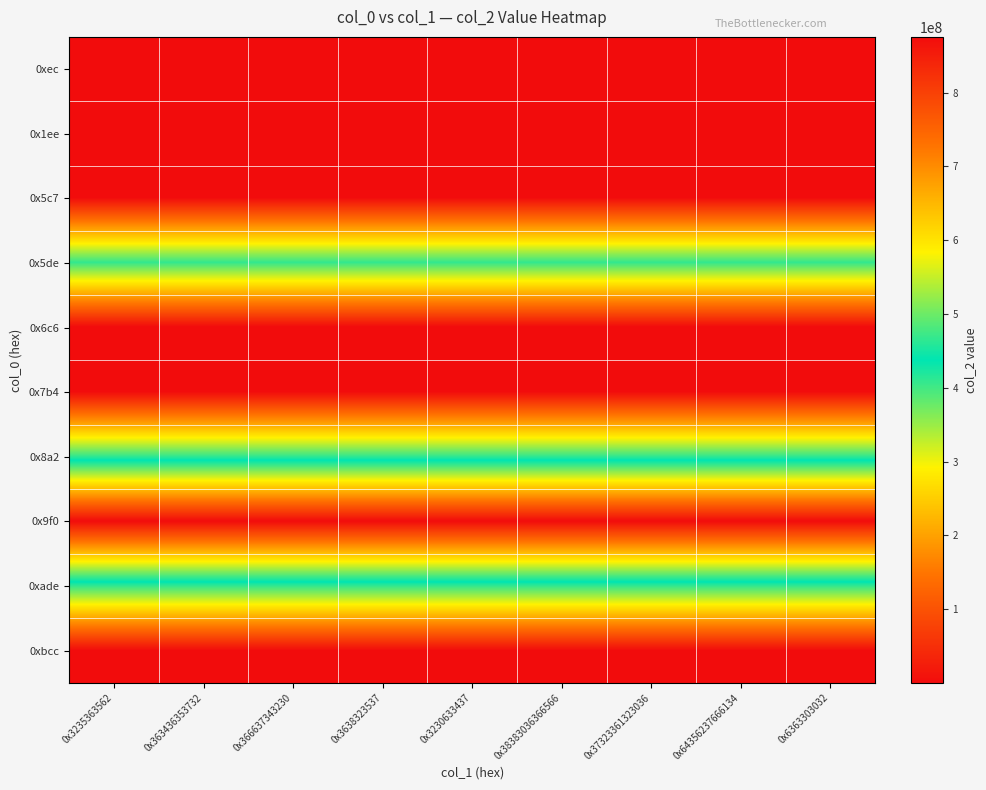

Reading left to right, list all the values displayed in this chart.

0xec: 0x3235363562=320	0x363436353732=320	0x366637343230=320	0x3638323537=320	0x3230633437=320	0x38383036366566=320	0x37323361323036=320	0x64356237666134=320	0x6363303032=320
0x1ee: 0x3235363562=320	0x363436353732=320	0x366637343230=320	0x3638323537=320	0x3230633437=320	0x38383036366566=320	0x37323361323036=320	0x64356237666134=320	0x6363303032=320
0x5c7: 0x3235363562=320	0x363436353732=320	0x366637343230=320	0x3638323537=320	0x3230633437=320	0x38383036366566=320	0x37323361323036=320	0x64356237666134=320	0x6363303032=320
0x5de: 0x3235363562=409166445	0x363436353732=409166445	0x366637343230=409166445	0x3638323537=409166445	0x3230633437=409166445	0x38383036366566=409166445	0x37323361323036=409166445	0x64356237666134=409166445	0x6363303032=409166445
0x6c6: 0x3235363562=320	0x363436353732=320	0x366637343230=320	0x3638323537=320	0x3230633437=320	0x38383036366566=320	0x37323361323036=320	0x64356237666134=320	0x6363303032=320
0x7b4: 0x3235363562=320	0x363436353732=320	0x366637343230=320	0x3638323537=320	0x3230633437=320	0x38383036366566=320	0x37323361323036=320	0x64356237666134=320	0x6363303032=320
0x8a2: 0x3235363562=409166445	0x363436353732=409166445	0x366637343230=409166445	0x3638323537=409166445	0x3230633437=409166445	0x38383036366566=409166445	0x37323361323036=409166445	0x64356237666134=409166445	0x6363303032=409166445
0x9f0: 0x3235363562=875573558	0x363436353732=875573558	0x366637343230=875573558	0x3638323537=875573558	0x3230633437=875573558	0x38383036366566=875573558	0x37323361323036=875573558	0x64356237666134=875573558	0x6363303032=875573558
0xade: 0x3235363562=409166445	0x363436353732=409166445	0x366637343230=409166445	0x3638323537=409166445	0x3230633437=409166445	0x38383036366566=409166445	0x37323361323036=409166445	0x64356237666134=409166445	0x6363303032=409166445
0xbcc: 0x3235363562=320	0x363436353732=320	0x366637343230=320	0x3638323537=320	0x3230633437=320	0x38383036366566=320	0x37323361323036=320	0x64356237666134=320	0x6363303032=320